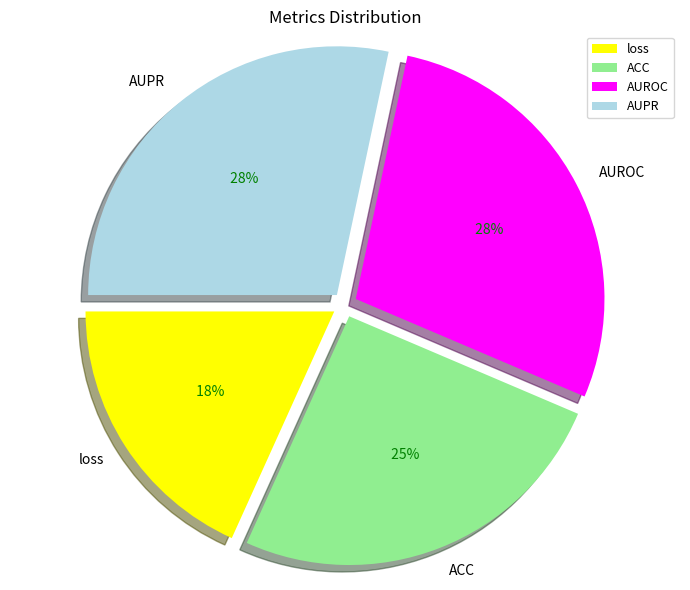

To the nearest percent, what portion does AUROC represent?

28%